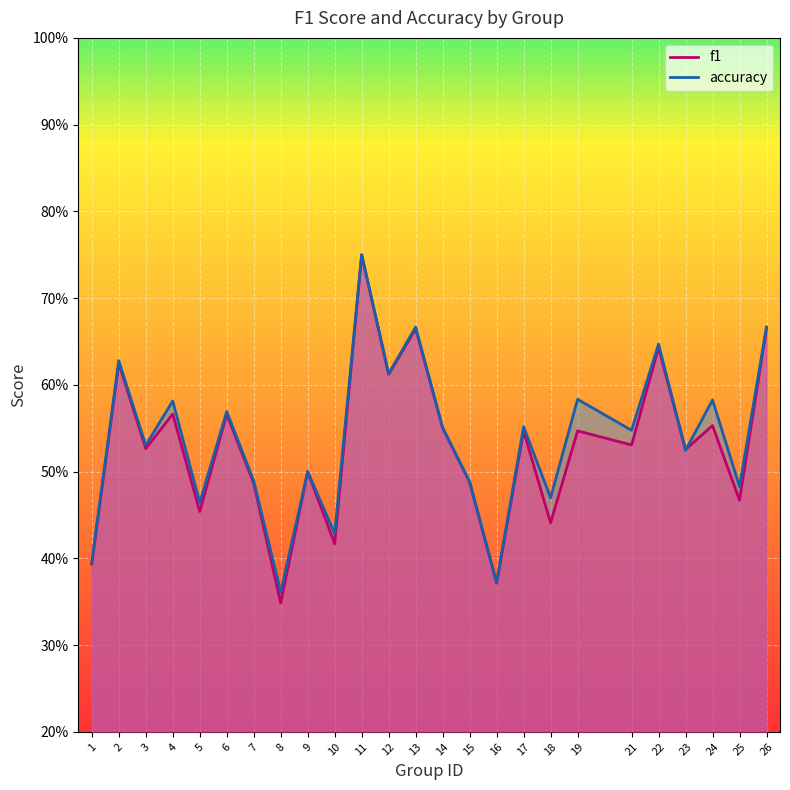

At how many categories does at least one series exceed 0?

25